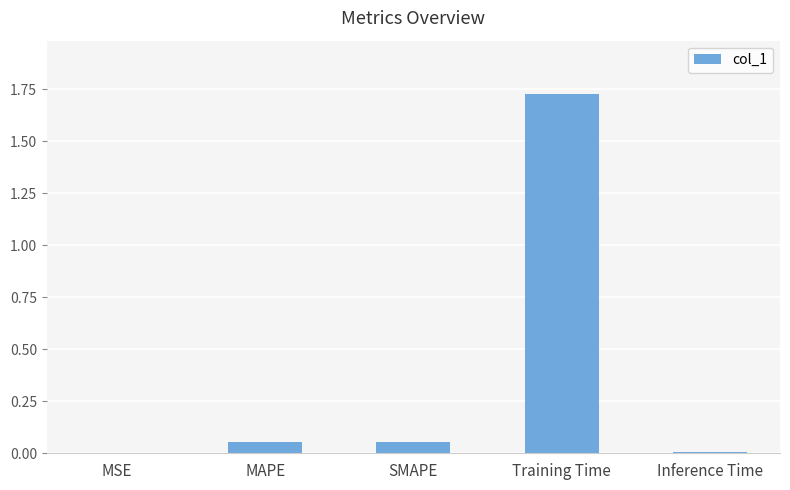

Which category has the highest value across all series?

Training Time